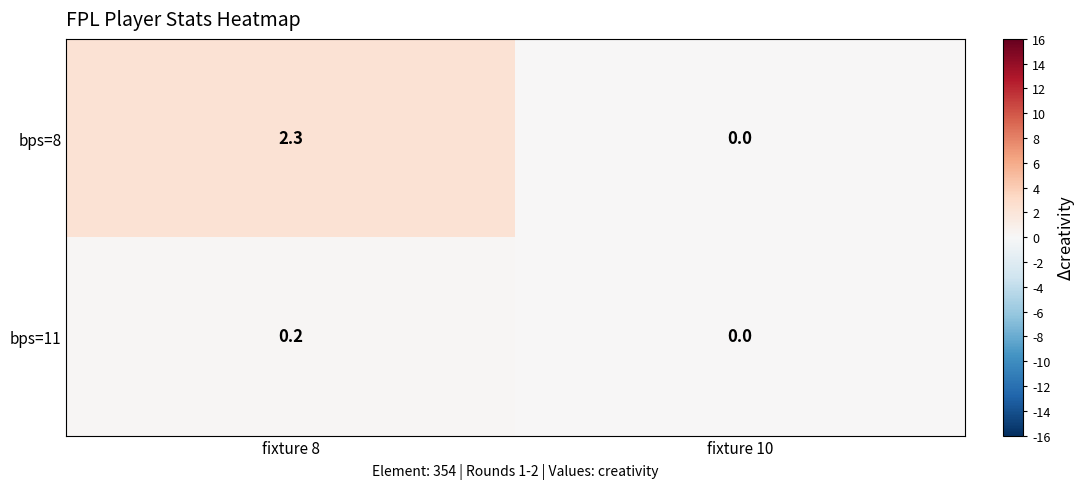

Rank the series by their average value, from lowest to highest.

bps=11, bps=8